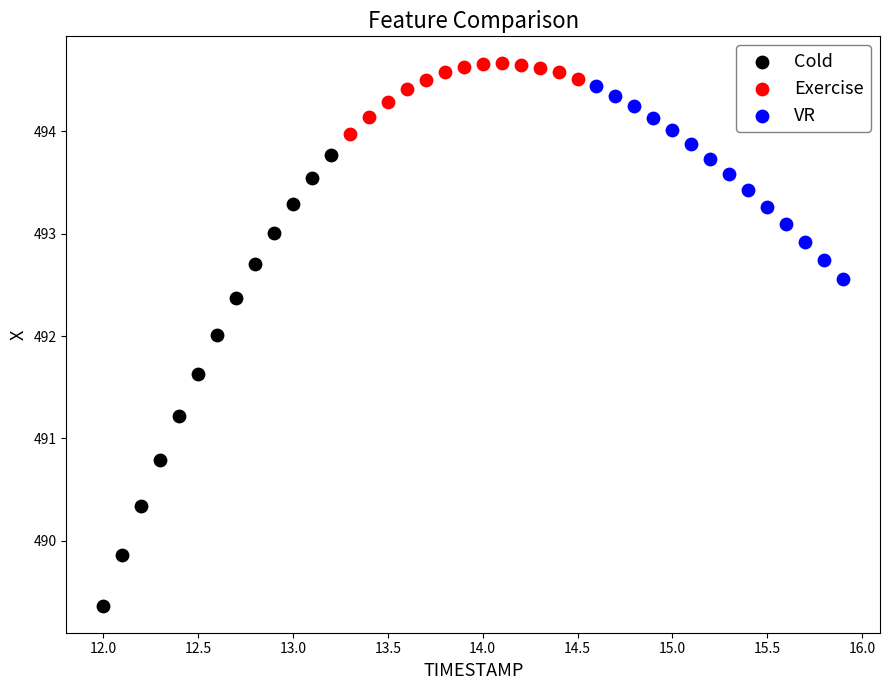

Which series has the largest Y range (max minus min)?

Cold